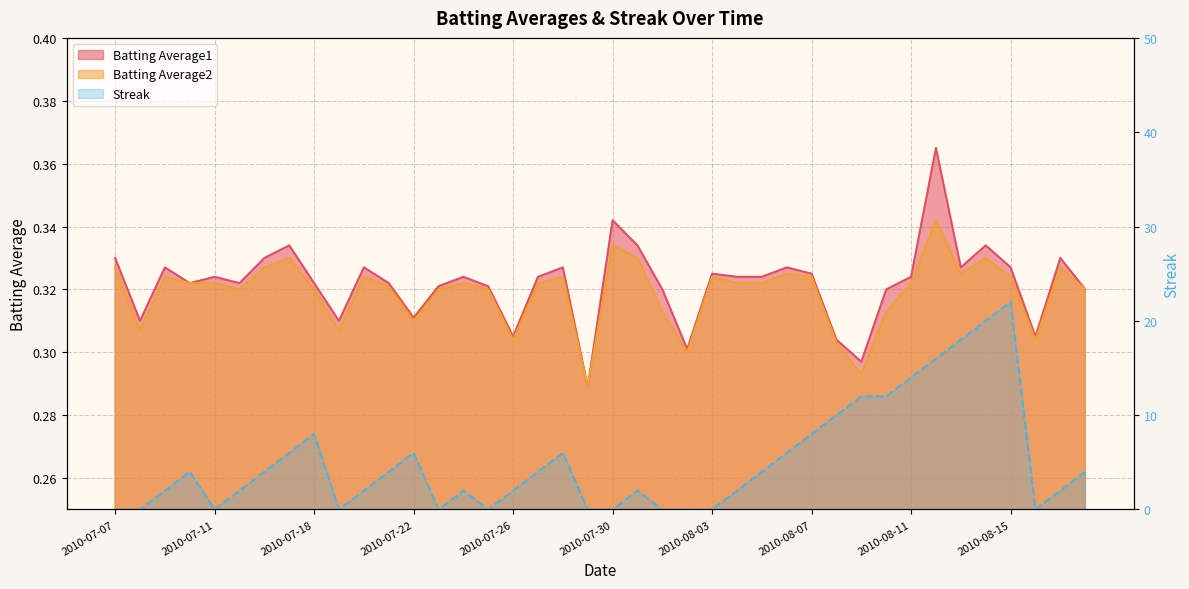

What is the total value across all series at 2010-08-12?

16.7